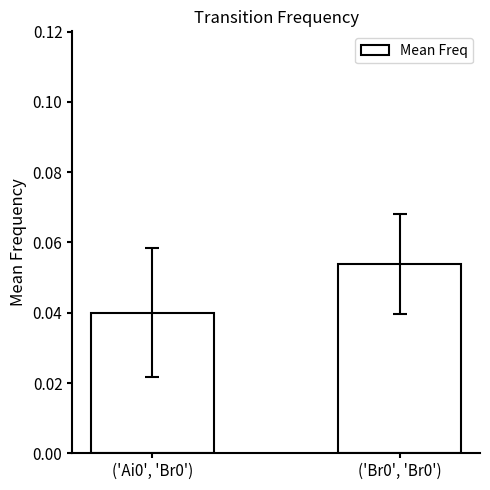

What position from the right is ('Ai0', 'Br0')?

2